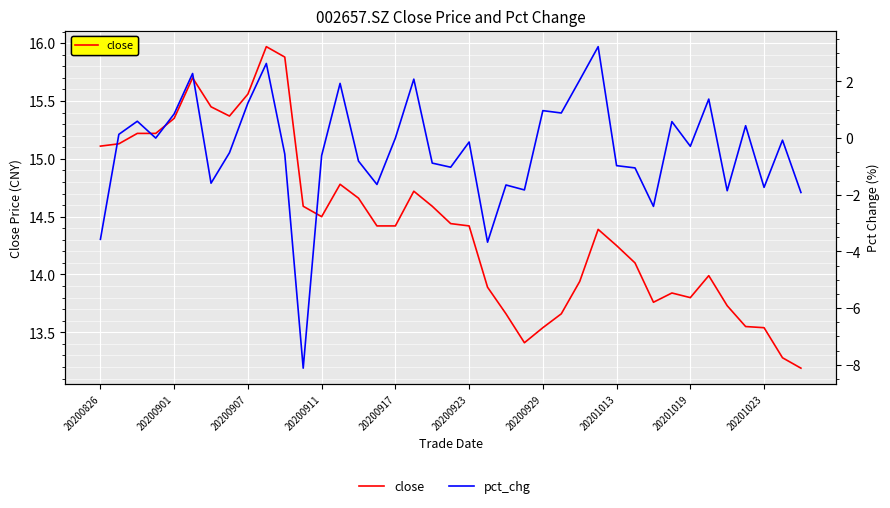

What position from the left is 15?

16